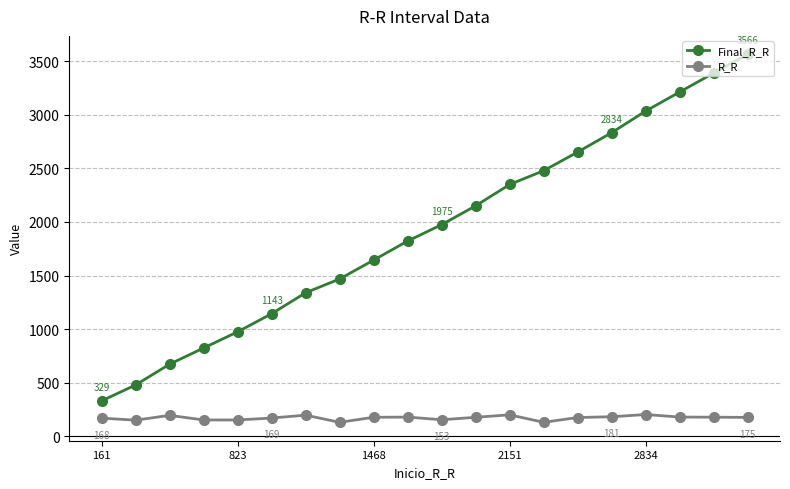

Which series has the largest total across all categories?

Final_R_R